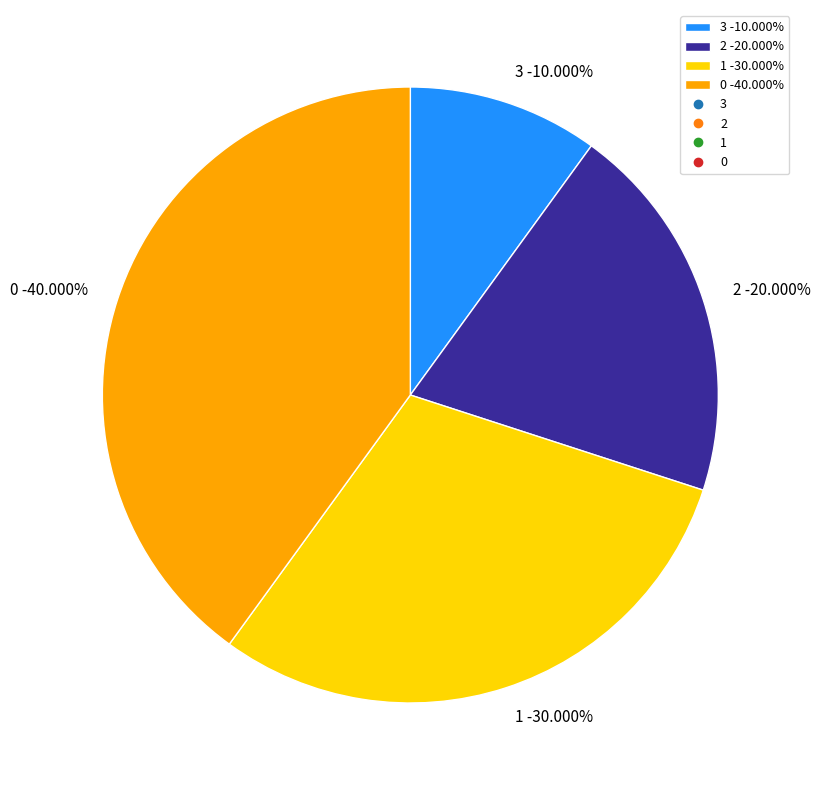

True or false: 0 accounts for 40% of the total.

True